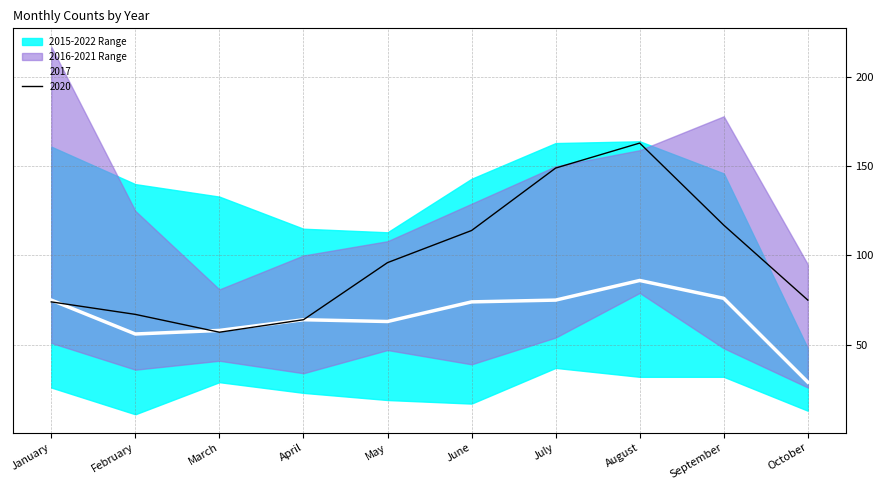

Is the value of 2017 at October greater than the value of 2020 at October?

No